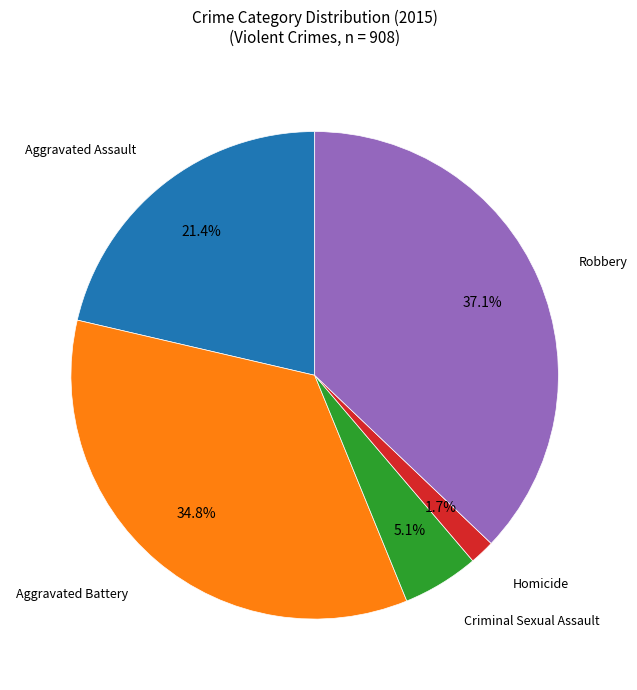

Does any single category account for the majority?

No